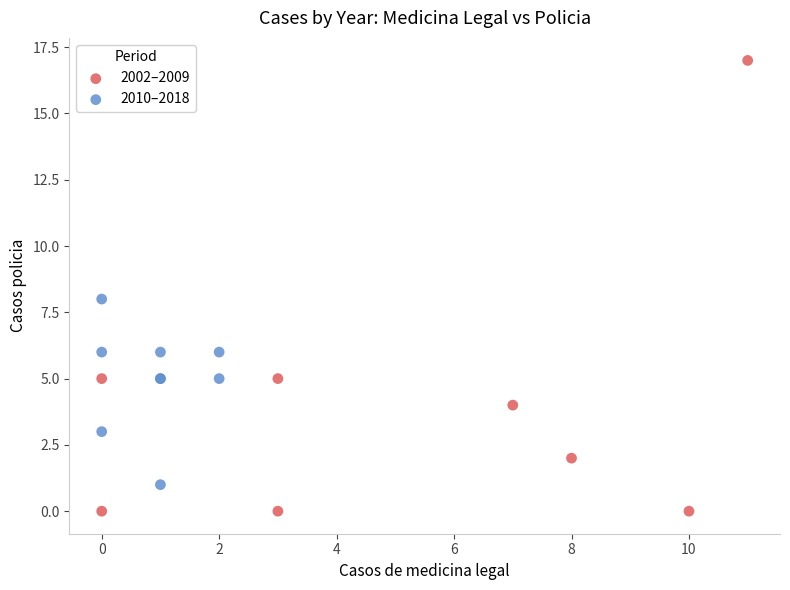

Which series contains the highest Y value?

2002–2009